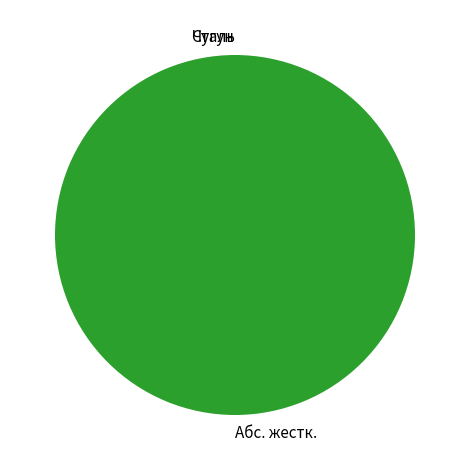

How many segments does this pie chart have?

3